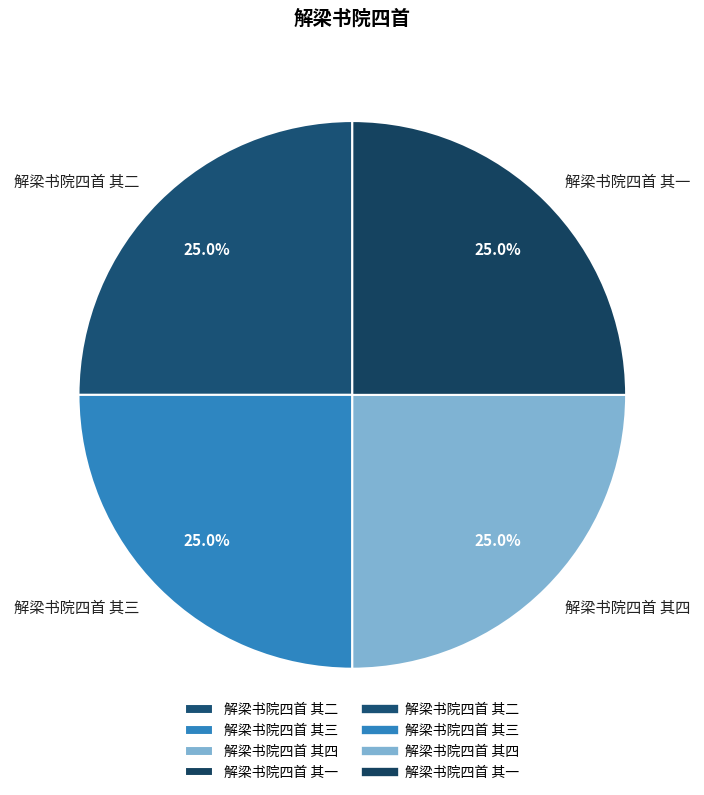

Combined, what portion of the pie is 解梁书院四首 其三 and 解梁书院四首 其二?

50.0%